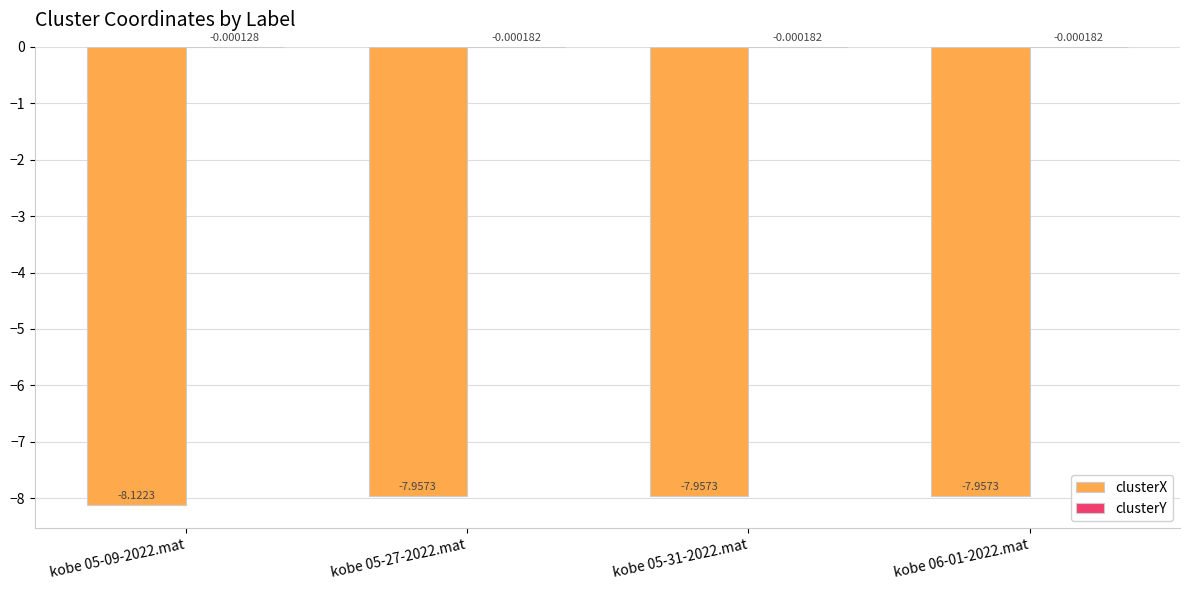

At how many categories does at least one series exceed -5?

4